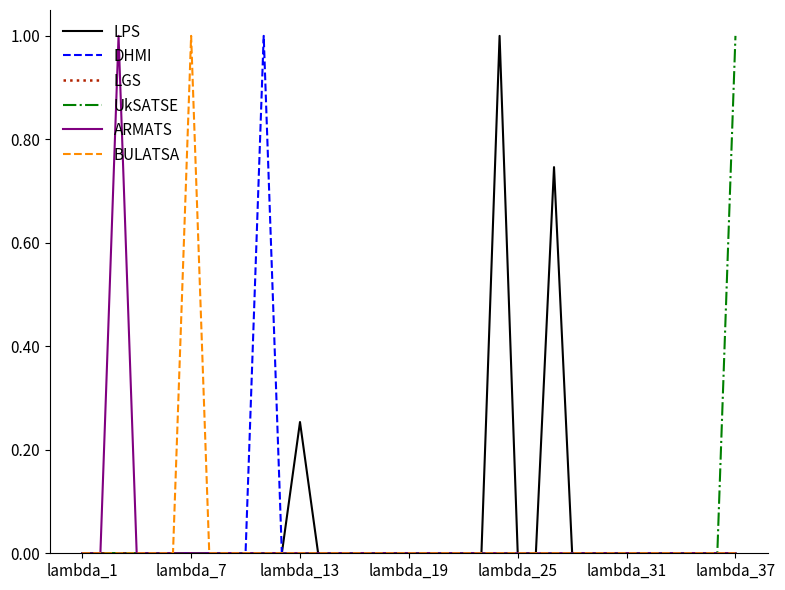

What is the maximum value shown in the chart?

1.0